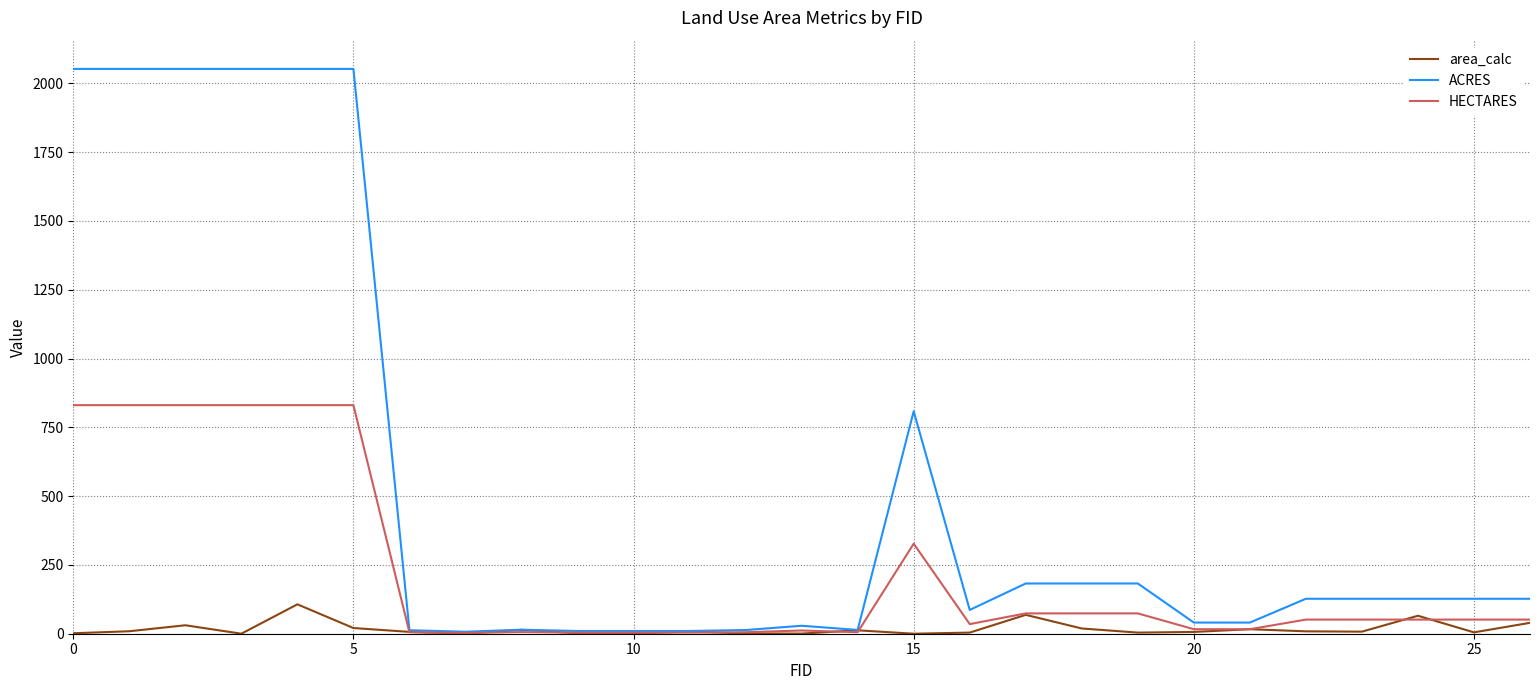

Which series has the largest total across all categories?

ACRES